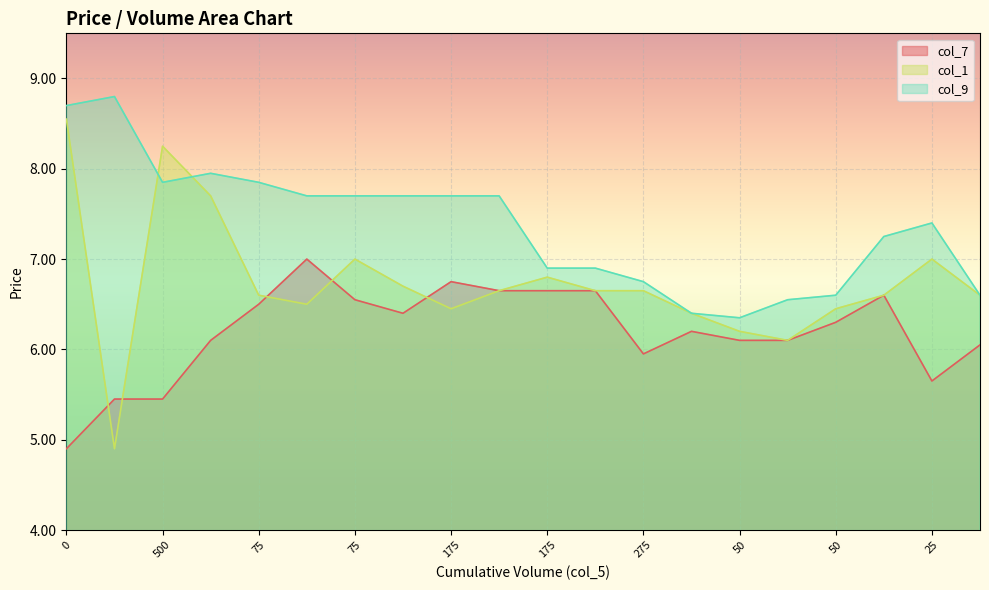

Reading left to right, extract all data points from this chart.

col_7: 4.9	5.5	5.5	6.1	6.5	7.0	6.5	6.4	6.8	6.7	6.7	6.7	6.0	6.2	6.1	6.1	6.3	6.6	5.7	6.0
col_1: 8.6	4.9	8.2	7.7	6.6	6.5	7.0	6.7	6.5	6.7	6.8	6.7	6.7	6.4	6.2	6.1	6.5	6.6	7.0	6.6
col_9: 8.7	8.8	7.8	8.0	7.8	7.7	7.7	7.7	7.7	7.7	6.9	6.9	6.8	6.4	6.3	6.5	6.6	7.2	7.4	6.6